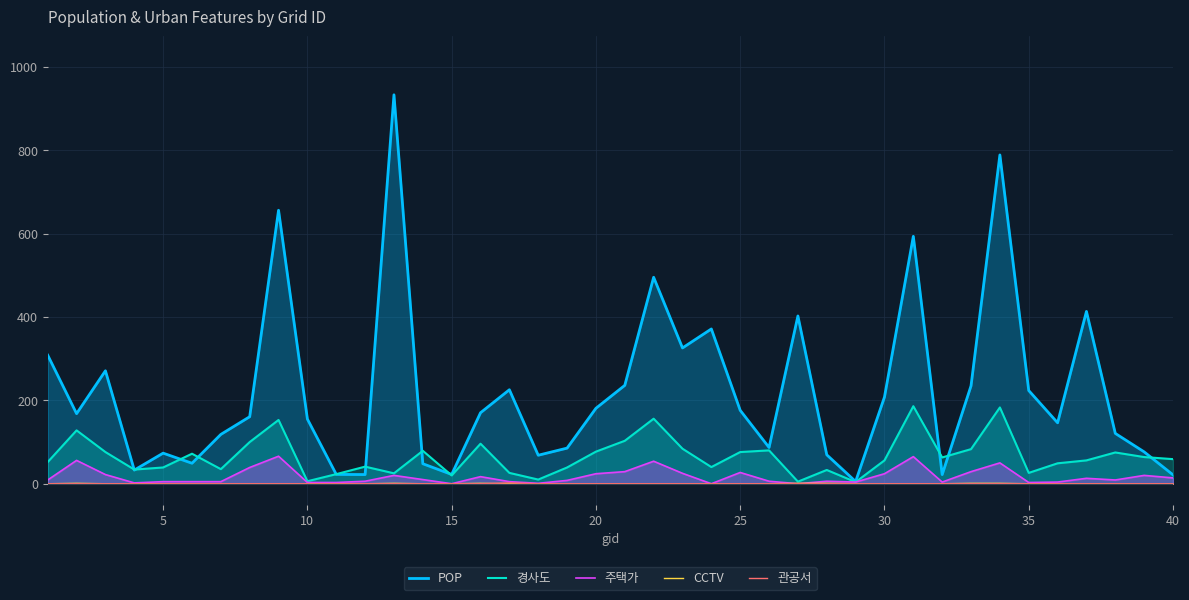

Reading left to right, list all the values displayed in this chart.

POP: 308.4	168.1	270.9	32.8	73.4	49.2	118.3	160.7	656.0	155.1	22.4	22.0	932.9	48.0	22.2	170.3	225.4	68.3	85.4	181.0	236.0	495.2	325.7	371.3	176.1	86.9	402.4	69.4	5.3	207.9	593.4	21.9	234.8	788.7	223.5	146.2	413.3	120.7	76.4	21.3
경사도: 52.0	128.0	76.0	34.0	39.0	72.0	35.0	100.0	153.0	6.0	23.0	41.0	25.0	79.0	20.0	96.0	26.0	10.0	39.0	77.0	103.0	156.0	84.0	40.0	76.0	80.0	5.0	33.0	4.0	56.0	186.0	63.0	83.0	183.0	26.0	49.0	56.0	75.0	64.0	59.0
주택가: 9.0	56.0	22.0	2.0	5.0	5.0	5.0	39.0	66.0	3.0	3.0	6.0	20.0	10.0	0.0	17.0	5.0	1.0	8.0	24.0	29.0	54.0	25.0	0.0	27.0	6.0	0.0	6.0	4.0	24.0	65.0	4.0	29.0	50.0	3.0	4.0	13.0	9.0	20.0	14.0
CCTV: 0.0	1.0	0.0	0.0	0.0	0.0	0.0	0.0	0.0	0.0	0.0	0.0	1.0	0.0	0.0	1.0	0.0	0.0	0.0	0.0	0.0	0.0	0.0	0.0	0.0	0.0	1.0	1.0	0.0	0.0	0.0	0.0	1.0	1.0	0.0	0.0	0.0	0.0	0.0	0.0
관공서: 0.0	0.0	0.0	0.0	0.0	0.0	0.0	0.0	0.0	0.0	0.0	0.0	0.0	0.0	0.0	0.0	2.0	0.0	0.0	0.0	0.0	0.0	0.0	0.0	0.0	0.0	0.0	0.0	0.0	0.0	0.0	0.0	0.0	0.0	0.0	0.0	0.0	0.0	0.0	0.0